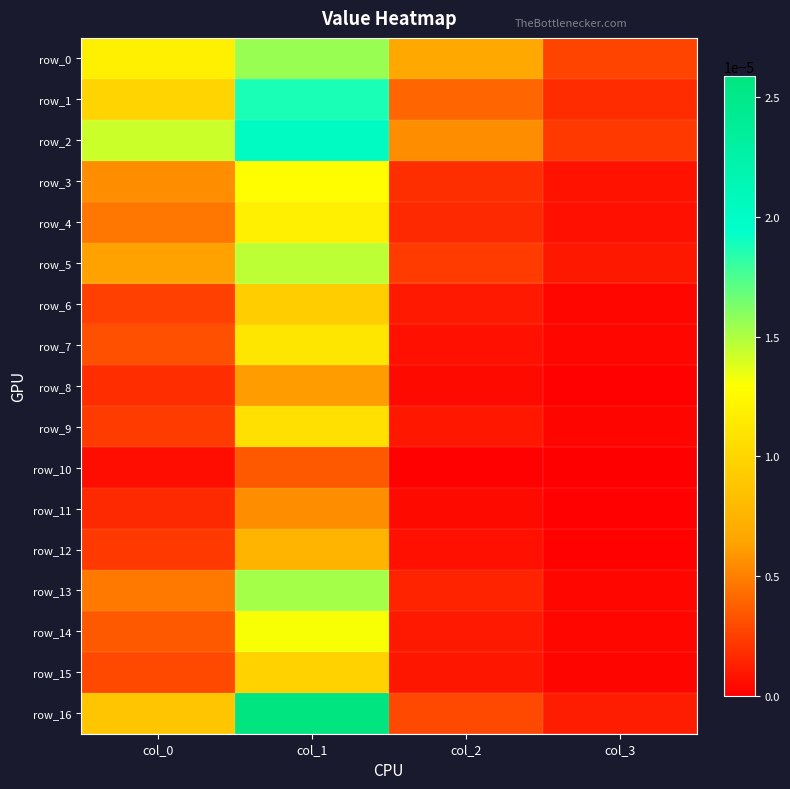

Rank the series by their maximum value, from lowest to highest.

row_10, row_11, row_8, row_12, row_6, row_15, row_9, row_7, row_4, row_3, row_14, row_5, row_13, row_0, row_1, row_2, row_16